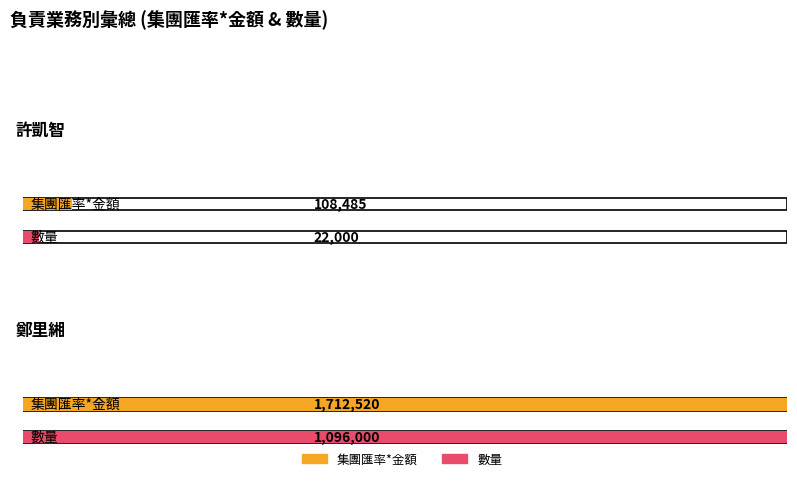

What is the label of the 2nd bar from the right?

鄭里緗